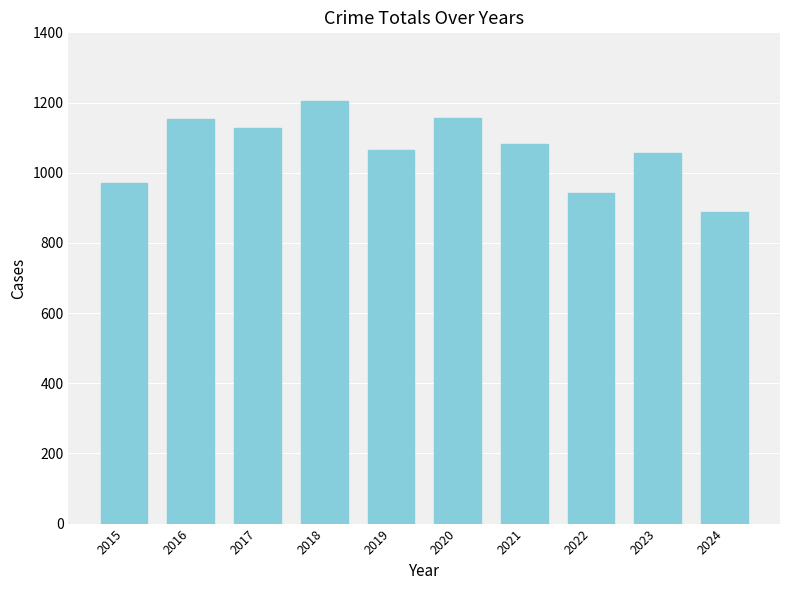

Which label corresponds to the largest value in the chart?

2018